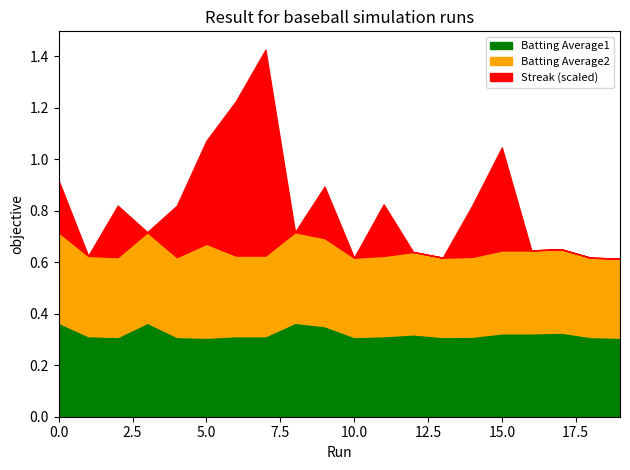

The value of Batting Average2 at 2010-07-17 is 0.5. True or false?

False